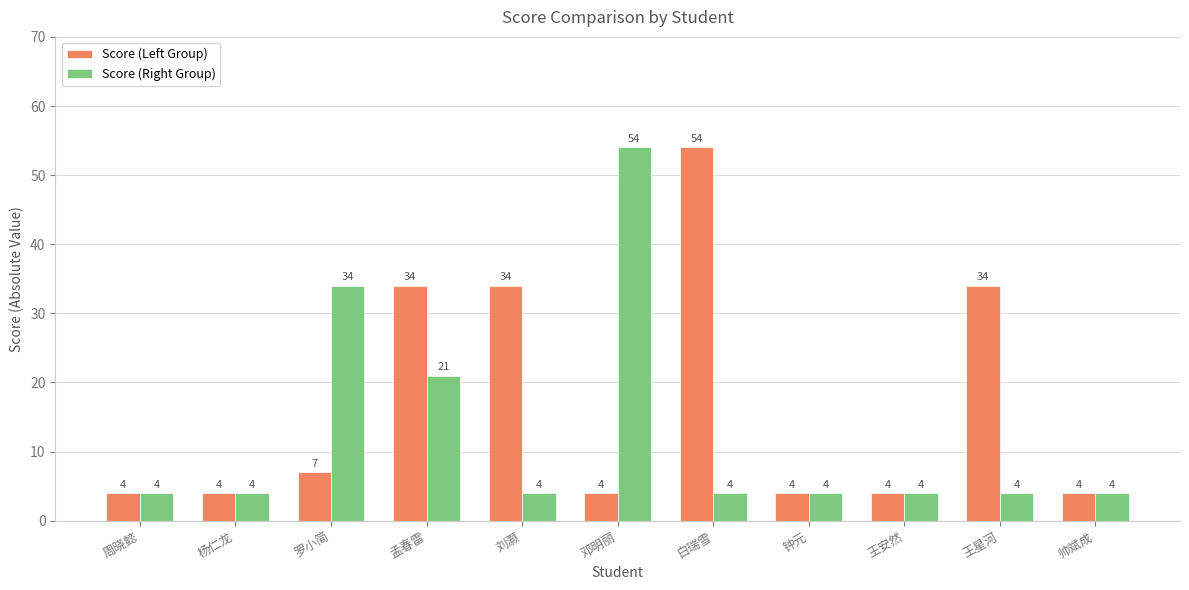

At which label is Score (Right Group) closest to 29?

罗小简